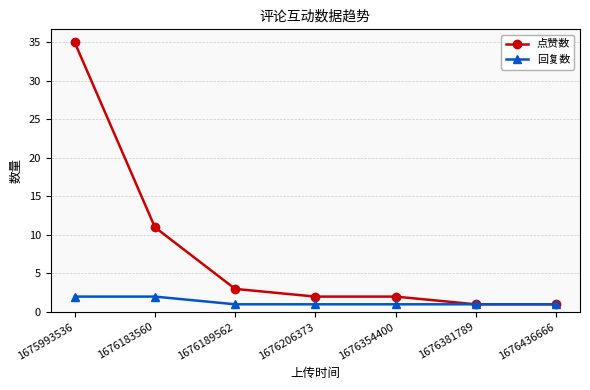

Which series has the largest total across all categories?

点赞数